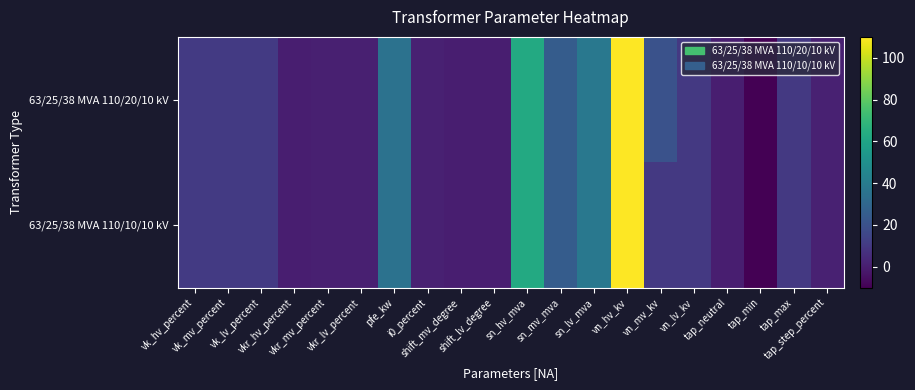

Which label corresponds to the smallest value in the chart?

tap_min